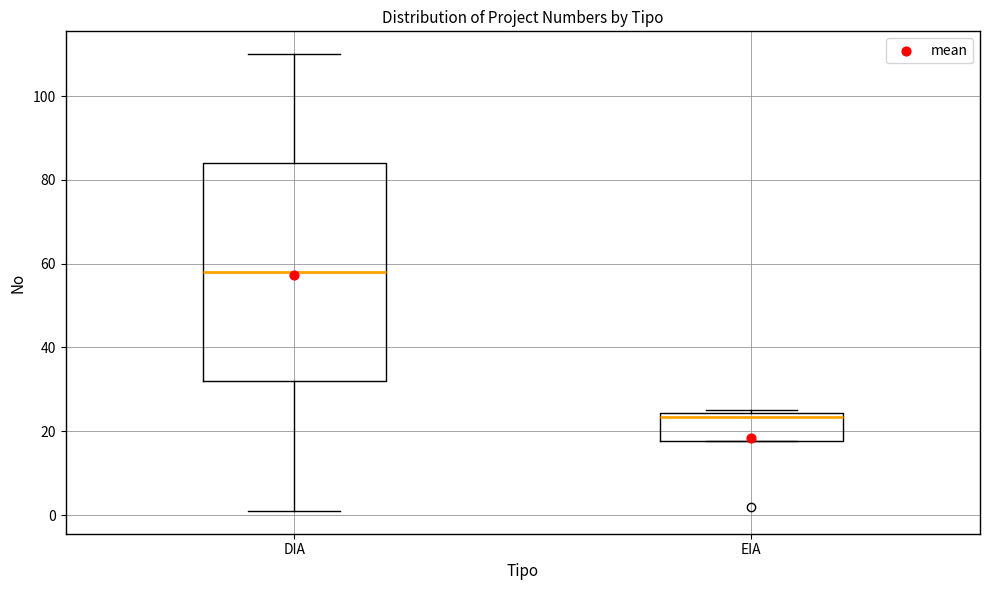

Where is the lower edge of the box for EIA on the y-axis? The values are not printed on the chart, so give them approximately, as read against the axis.

18